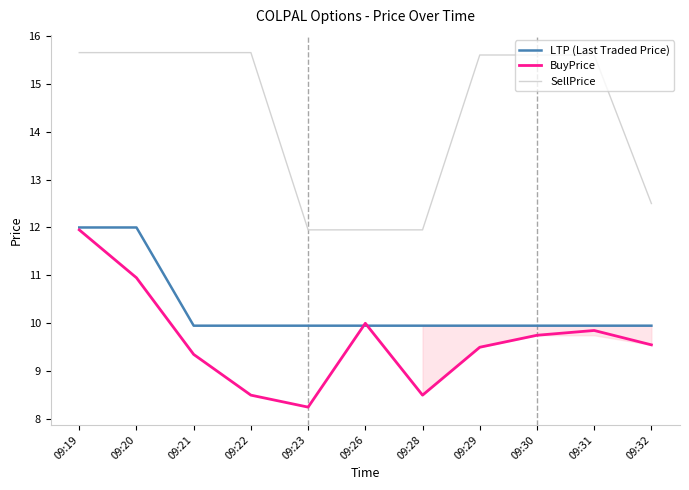

The LTP (Last Traded Price) series shows 9.9 at 09:28. True or false?

True